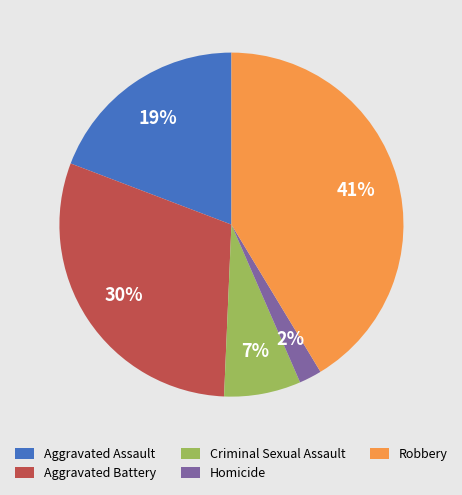

Does any single category account for the majority?

No